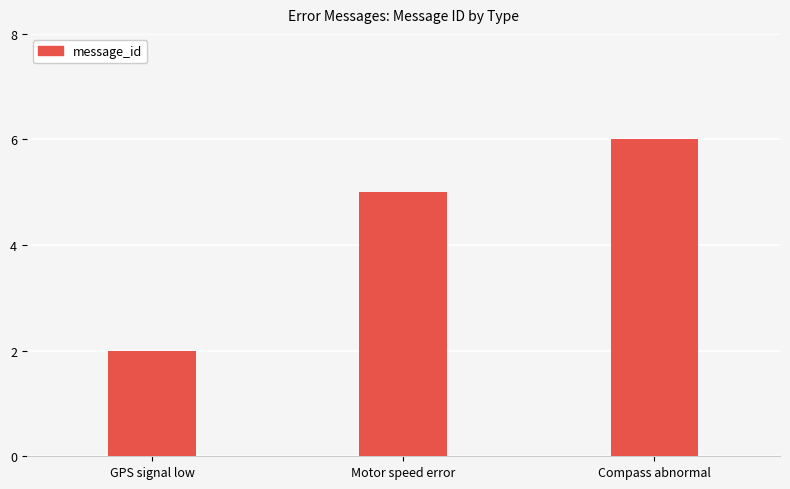

Are the bars horizontal?

No